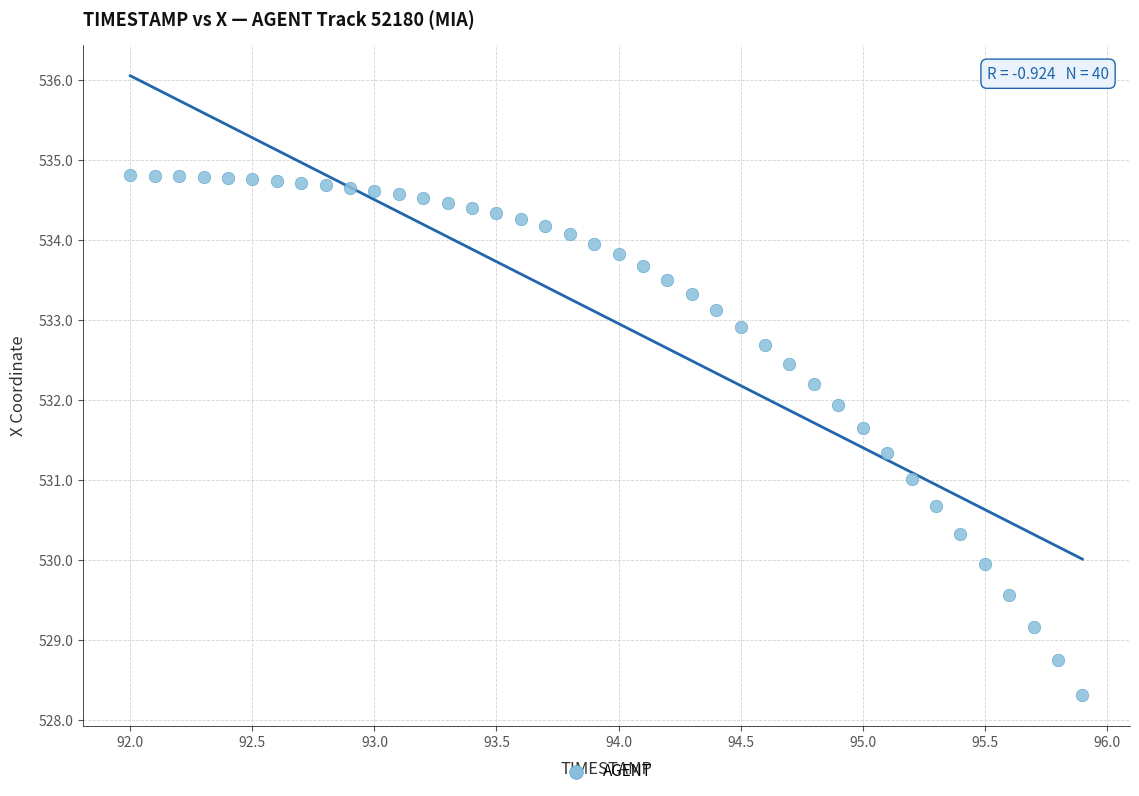

What is the range of X values (max minus min)?

3.9